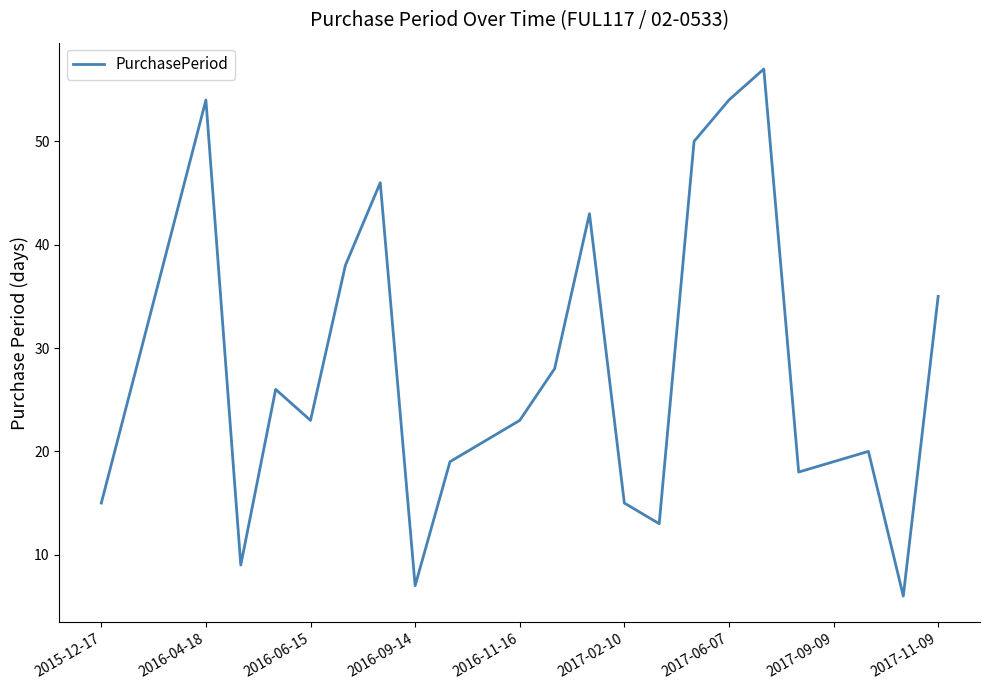

What is the maximum value shown in the chart?

57